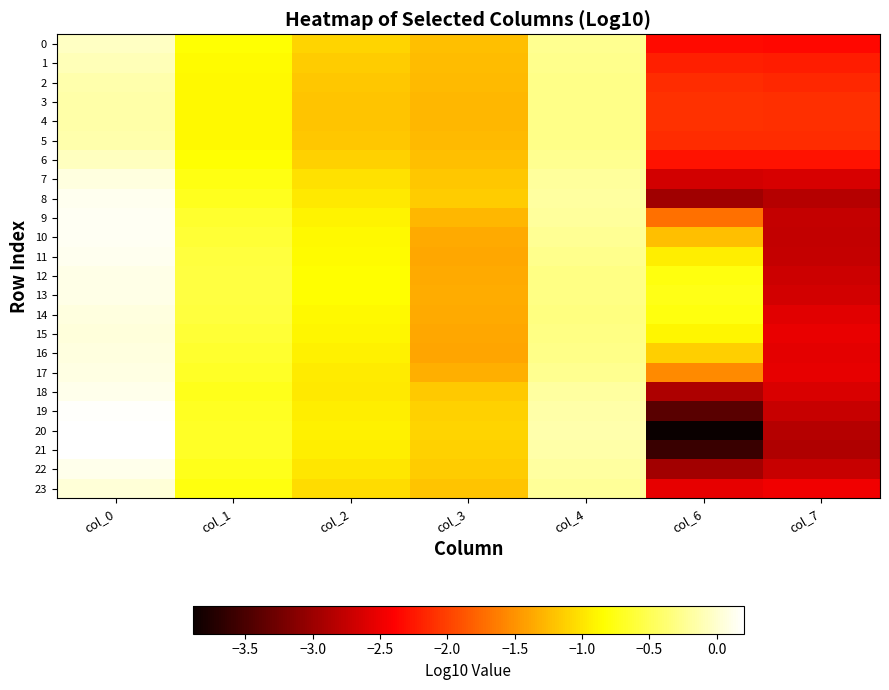

Reading left to right, list all the values displayed in this chart.

0: col_0=-0.0	col_1=-0.8	col_2=-1.1	col_3=-1.2	col_4=-0.3	col_6=-2.3	col_7=-2.4
1: col_0=-0.1	col_1=-0.9	col_2=-1.1	col_3=-1.2	col_4=-0.3	col_6=-2.2	col_7=-2.2
2: col_0=-0.1	col_1=-0.9	col_2=-1.2	col_3=-1.3	col_4=-0.3	col_6=-2.1	col_7=-2.1
3: col_0=-0.2	col_1=-0.9	col_2=-1.2	col_3=-1.3	col_4=-0.3	col_6=-2.1	col_7=-2.1
4: col_0=-0.2	col_1=-0.9	col_2=-1.2	col_3=-1.3	col_4=-0.3	col_6=-2.1	col_7=-2.1
5: col_0=-0.1	col_1=-0.9	col_2=-1.2	col_3=-1.3	col_4=-0.3	col_6=-2.1	col_7=-2.1
6: col_0=-0.1	col_1=-0.8	col_2=-1.1	col_3=-1.2	col_4=-0.3	col_6=-2.3	col_7=-2.3
7: col_0=0.1	col_1=-0.8	col_2=-1.0	col_3=-1.2	col_4=-0.2	col_6=-2.7	col_7=-2.6
8: col_0=0.1	col_1=-0.7	col_2=-1.0	col_3=-1.2	col_4=-0.2	col_6=-3.0	col_7=-2.9
9: col_0=0.1	col_1=-0.7	col_2=-0.9	col_3=-1.3	col_4=-0.2	col_6=-1.7	col_7=-2.8
10: col_0=0.1	col_1=-0.6	col_2=-0.9	col_3=-1.4	col_4=-0.2	col_6=-1.2	col_7=-2.8
11: col_0=0.1	col_1=-0.6	col_2=-0.9	col_3=-1.4	col_4=-0.3	col_6=-0.9	col_7=-2.7
12: col_0=0.1	col_1=-0.6	col_2=-0.8	col_3=-1.4	col_4=-0.3	col_6=-0.8	col_7=-2.7
13: col_0=0.1	col_1=-0.6	col_2=-0.8	col_3=-1.3	col_4=-0.3	col_6=-0.8	col_7=-2.7
14: col_0=0.1	col_1=-0.6	col_2=-0.9	col_3=-1.4	col_4=-0.3	col_6=-0.8	col_7=-2.6
15: col_0=0.1	col_1=-0.6	col_2=-0.9	col_3=-1.4	col_4=-0.3	col_6=-0.9	col_7=-2.5
16: col_0=0.1	col_1=-0.7	col_2=-0.9	col_3=-1.4	col_4=-0.3	col_6=-1.1	col_7=-2.6
17: col_0=0.1	col_1=-0.7	col_2=-1.0	col_3=-1.3	col_4=-0.2	col_6=-1.5	col_7=-2.5
18: col_0=0.1	col_1=-0.7	col_2=-1.0	col_3=-1.2	col_4=-0.2	col_6=-2.9	col_7=-2.6
19: col_0=0.2	col_1=-0.7	col_2=-0.9	col_3=-1.1	col_4=-0.2	col_6=-3.4	col_7=-2.7
20: col_0=0.2	col_1=-0.7	col_2=-0.9	col_3=-1.1	col_4=-0.1	col_6=-3.9	col_7=-2.8
21: col_0=0.2	col_1=-0.7	col_2=-0.9	col_3=-1.1	col_4=-0.2	col_6=-3.6	col_7=-2.9
22: col_0=0.1	col_1=-0.7	col_2=-1.0	col_3=-1.1	col_4=-0.2	col_6=-2.9	col_7=-2.7
23: col_0=0.0	col_1=-0.8	col_2=-1.0	col_3=-1.2	col_4=-0.2	col_6=-2.5	col_7=-2.5